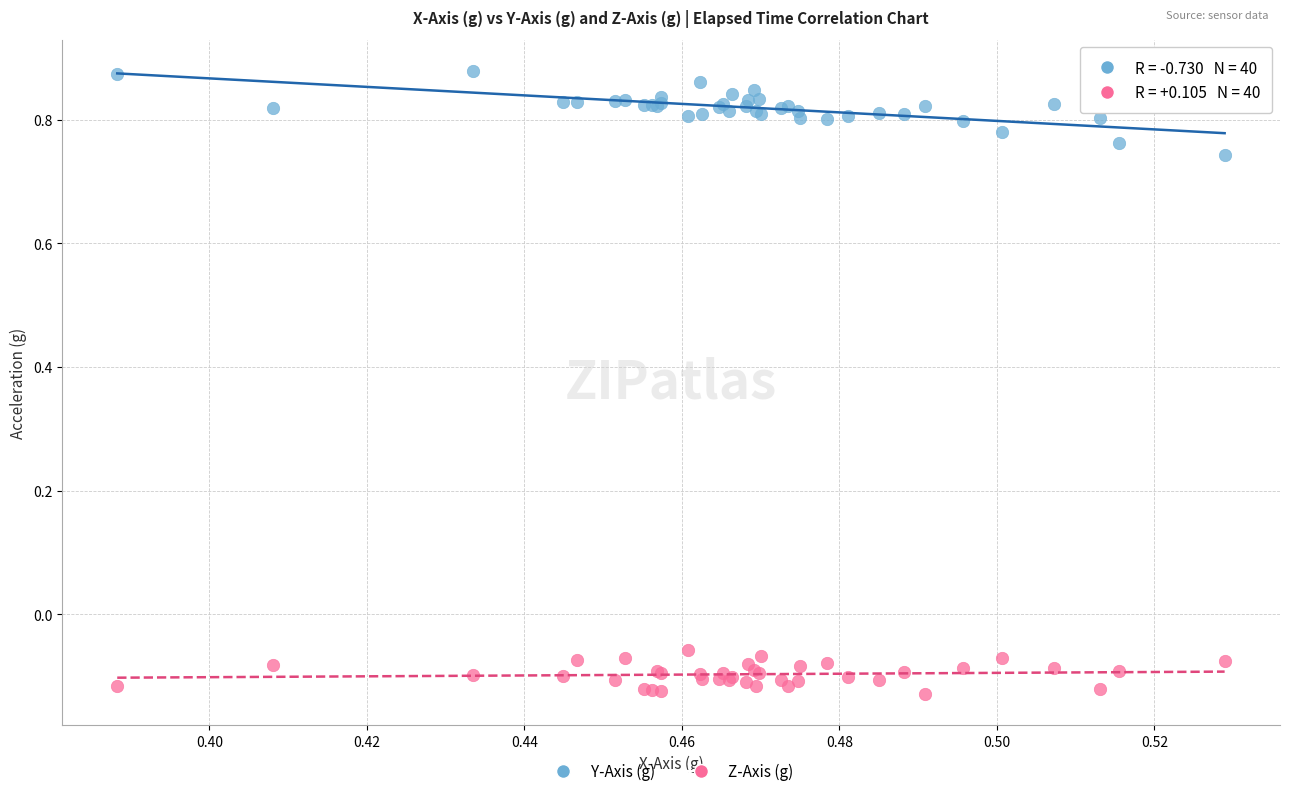

Which series reaches the maximum Y coordinate?

Y-Axis (g)